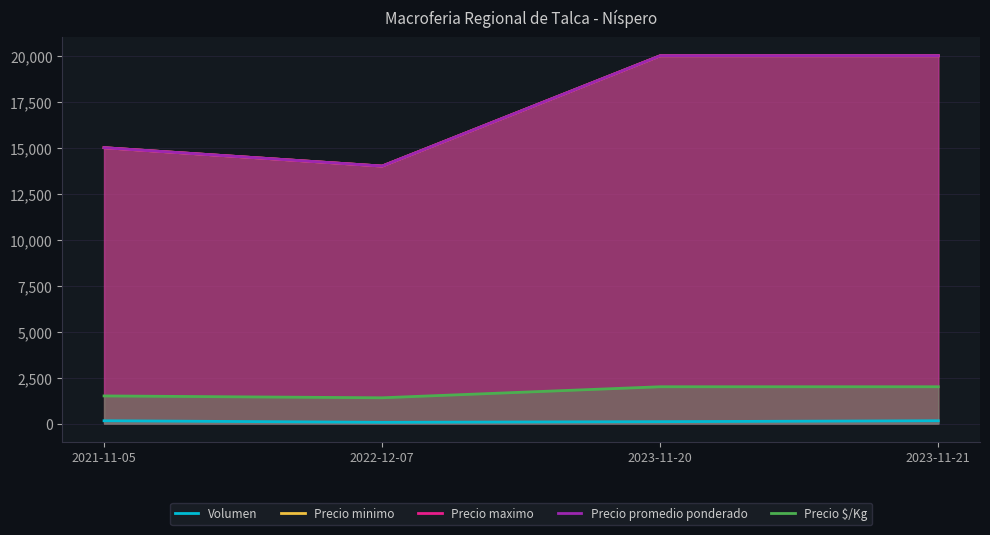

How many Precio $/Kg values are between 1500 and 2000?

3